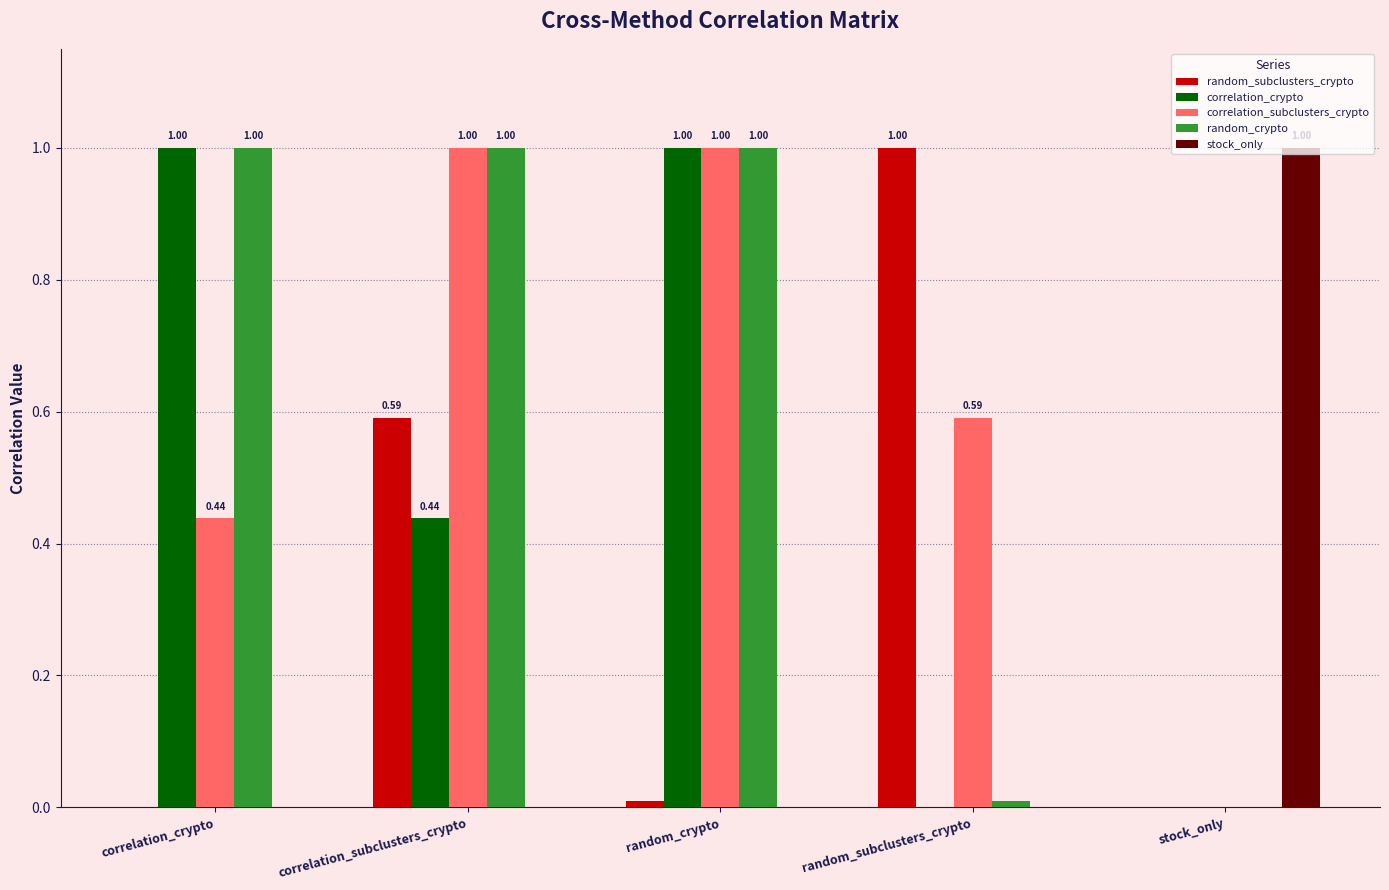

What is the sum of the correlation_crypto values at random_crypto and random_subclusters_crypto?

1.0